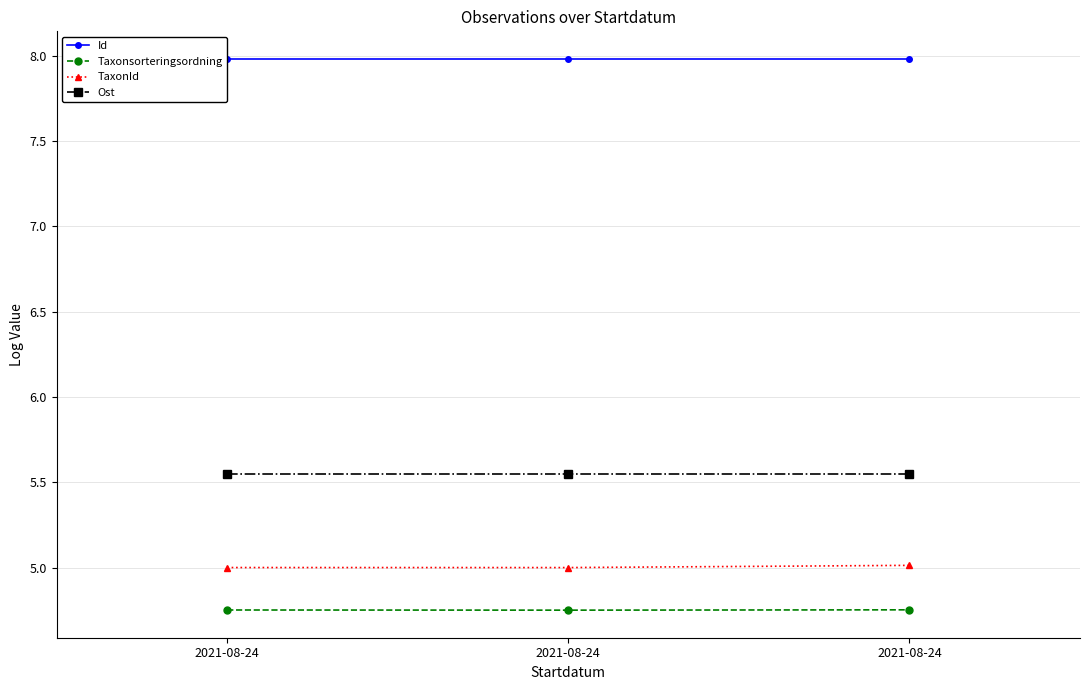

How many distinct data groups are displayed?

4